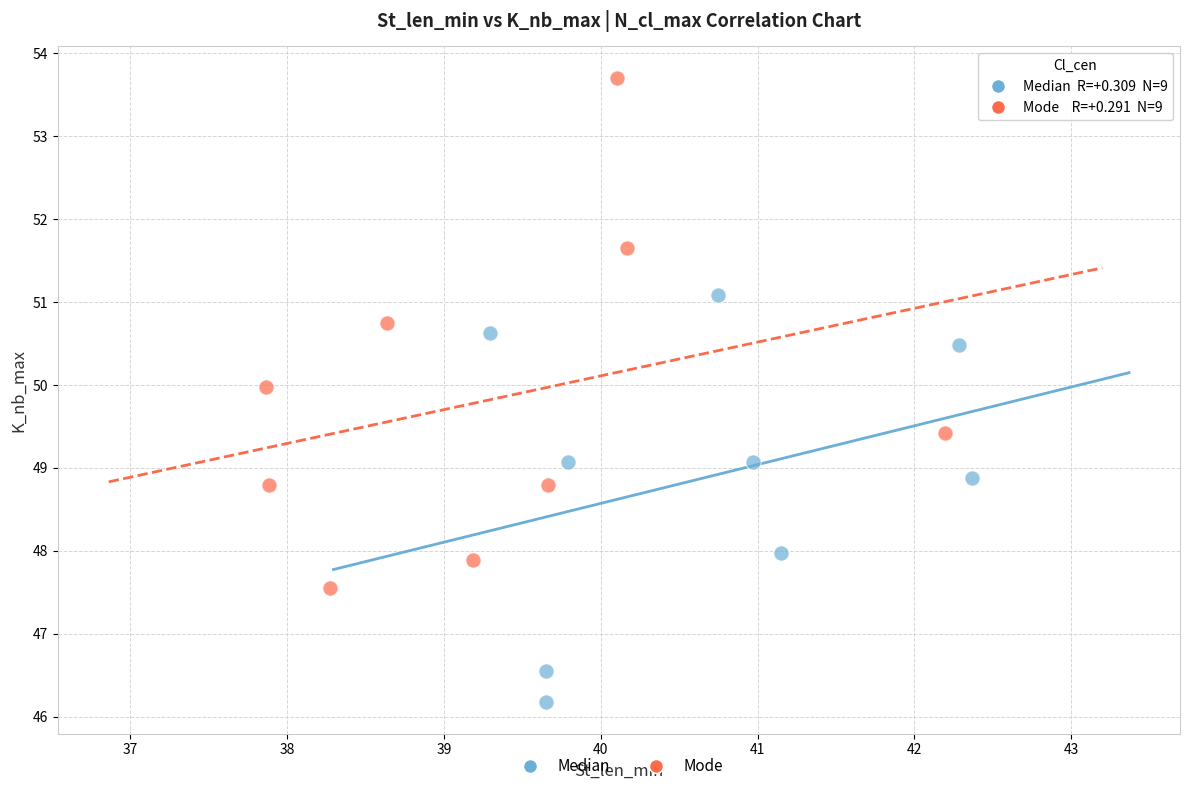

Which series has the widest spread of Y values?

Mode